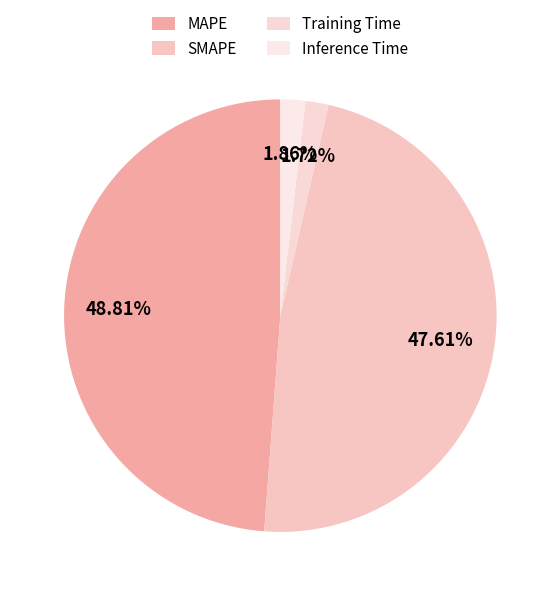

How many slices are in this pie chart?

4